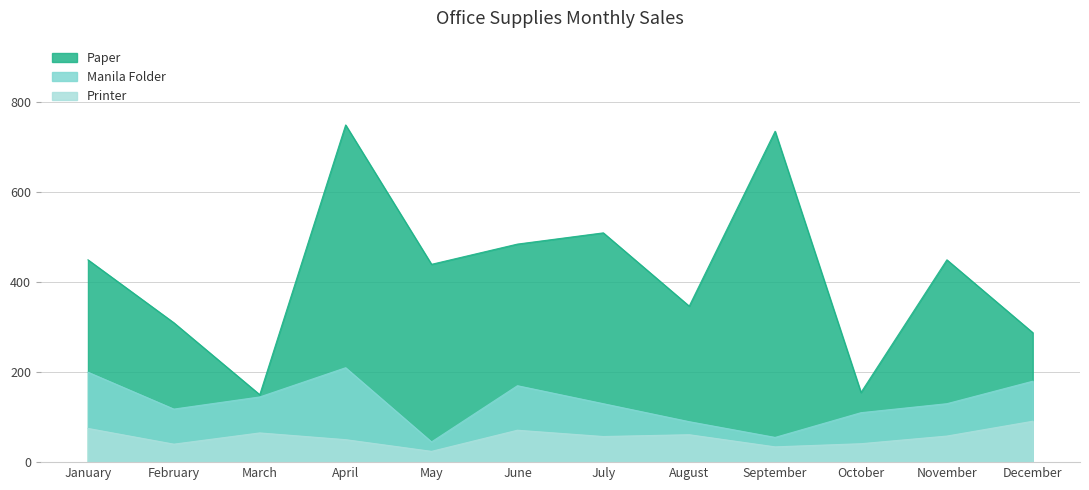

Where is Printer nearest to the value 57?

July